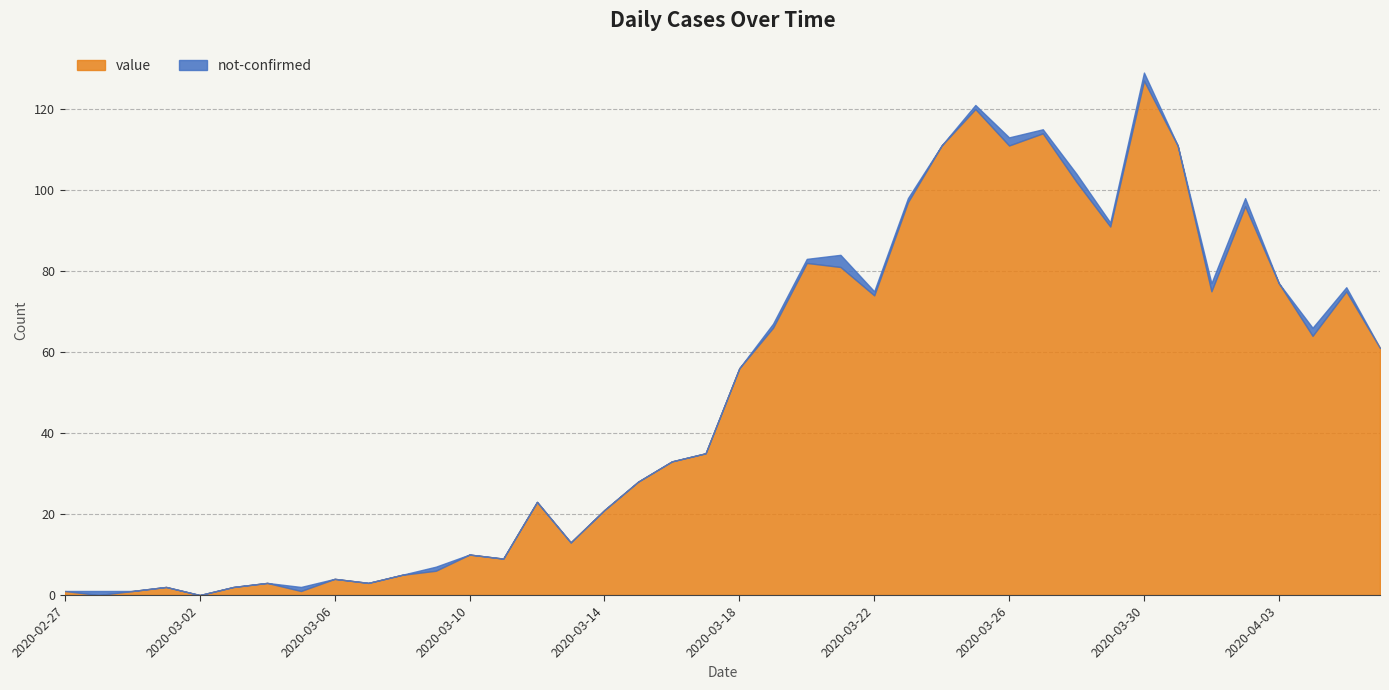

Which series ends up on top after the final intersection of not-confirmed and value?

value